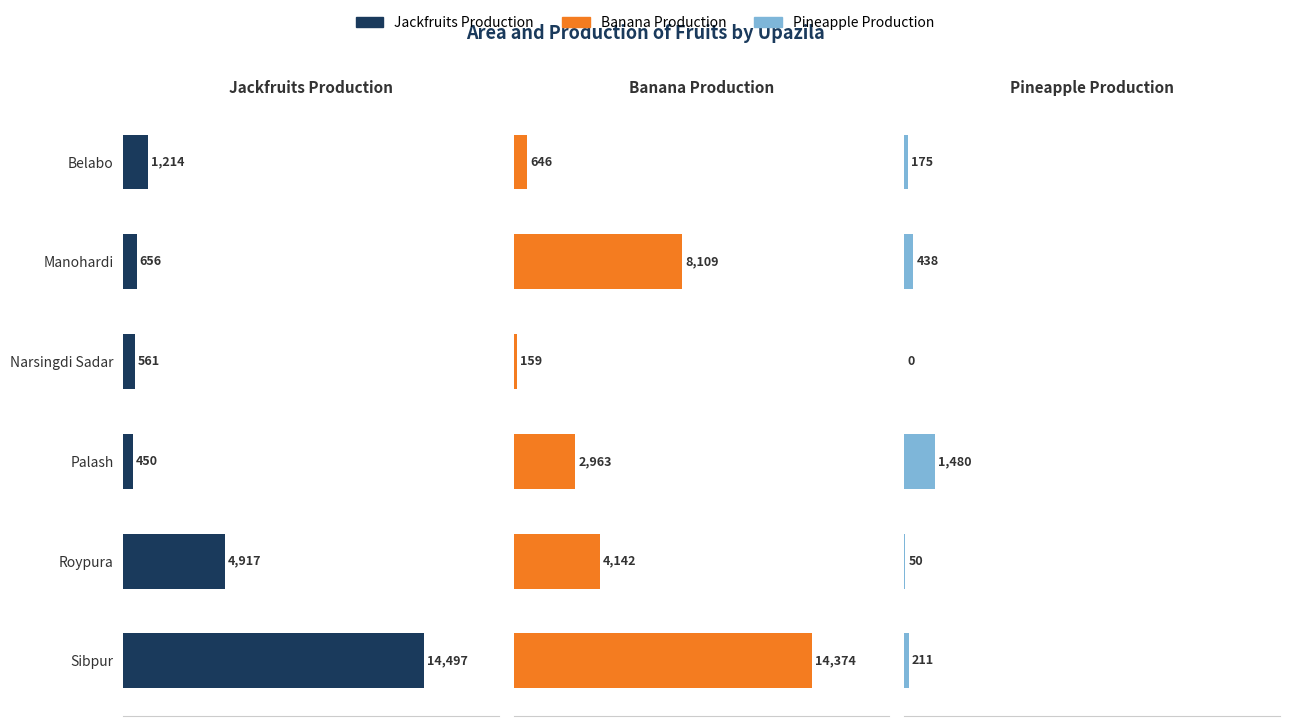

What is the highest value of the Pineapple Production series?

1480